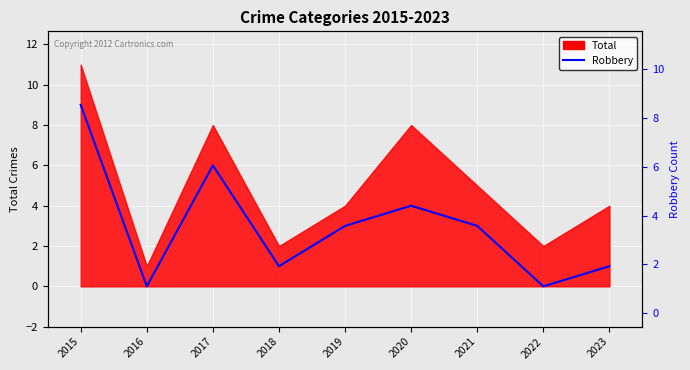

True or false: the data shows 9 at 2015.

True